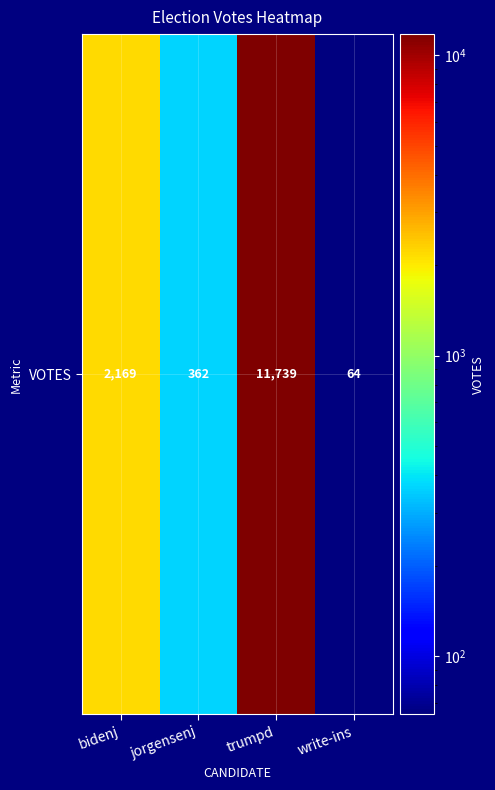

Where does the data first go above 2169?

trumpd